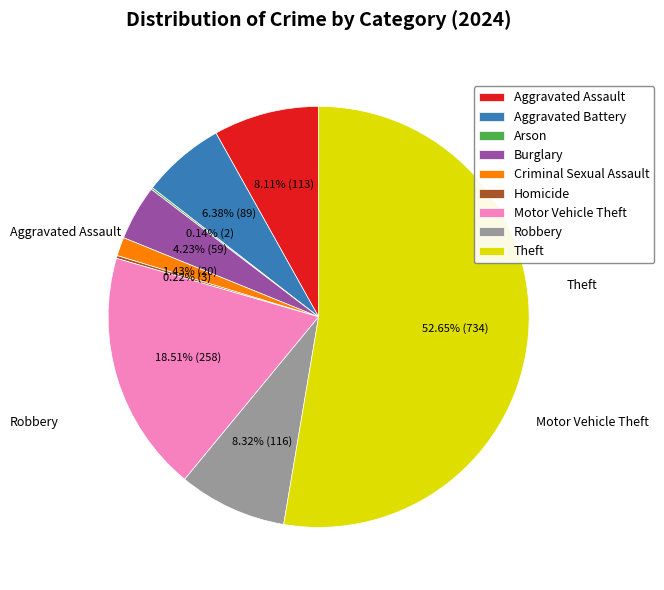

To the nearest percent, what portion does Burglary represent?

4%